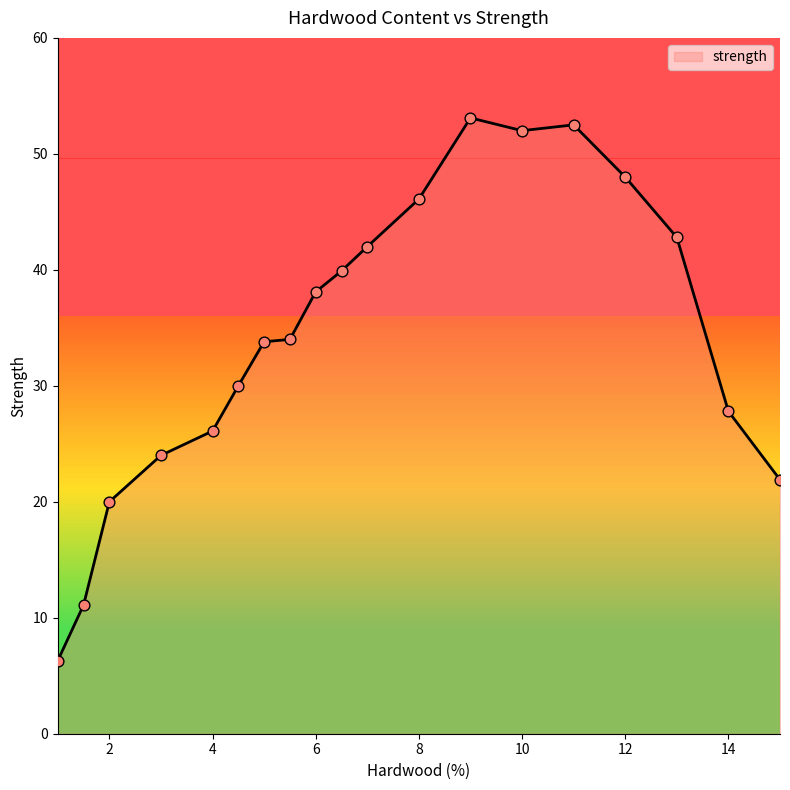

What is the maximum value shown in the chart?

53.1